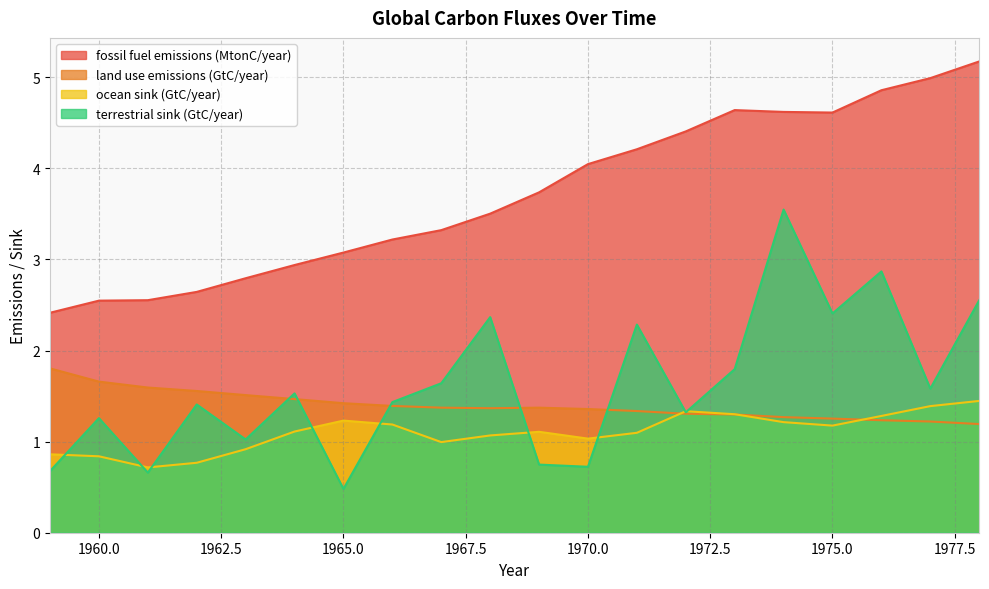

What is the value of the land use emissions (GtC/year) point at the 9th from the left?

1.4